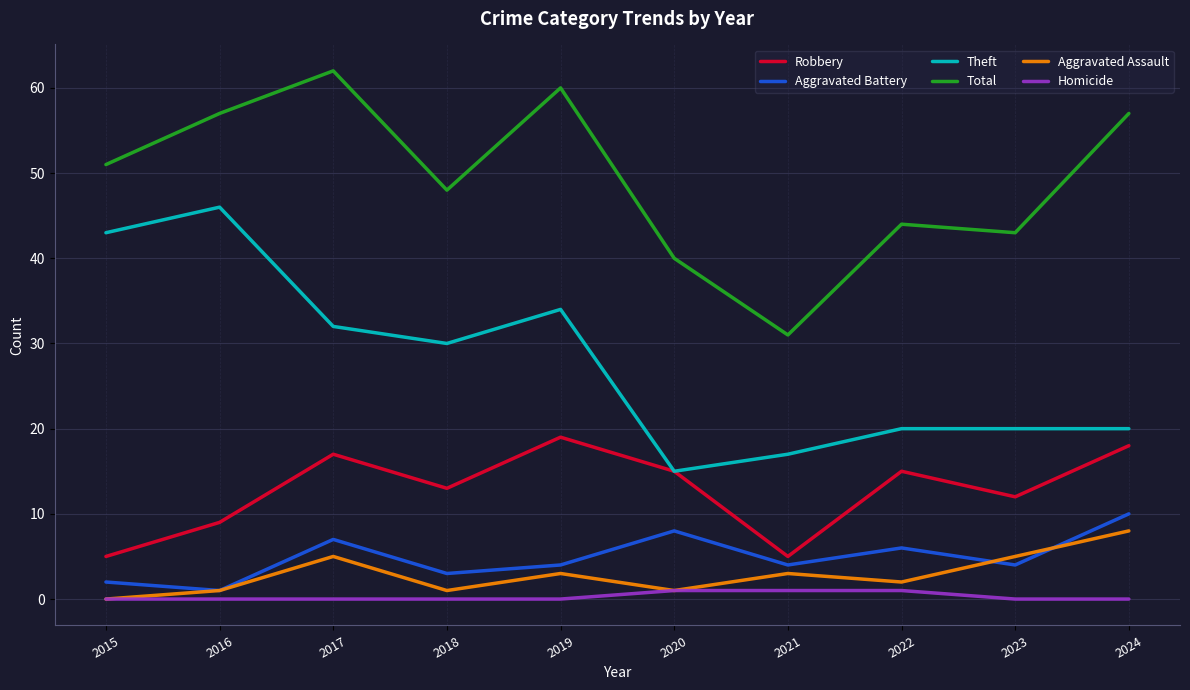

Which series changed the most between 2019 and 2021?

Total